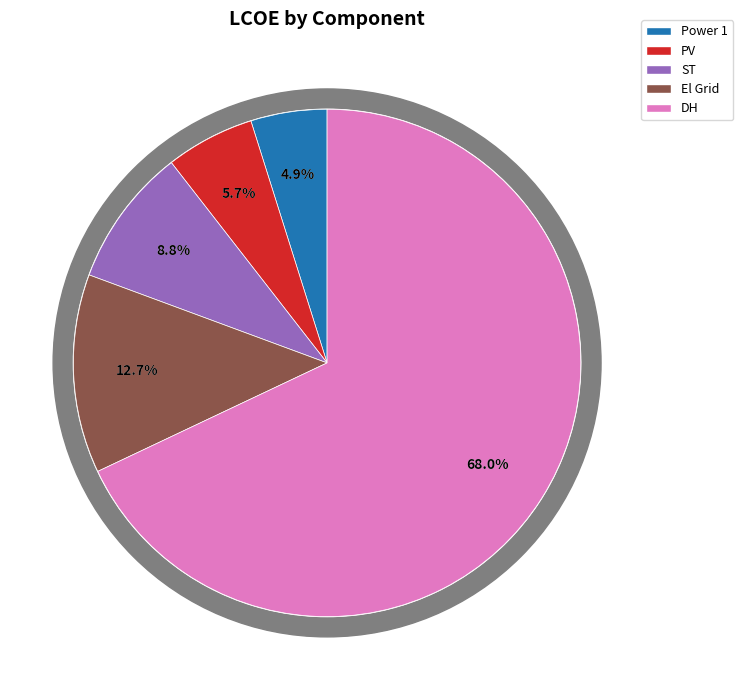

How many segments does this pie chart have?

7